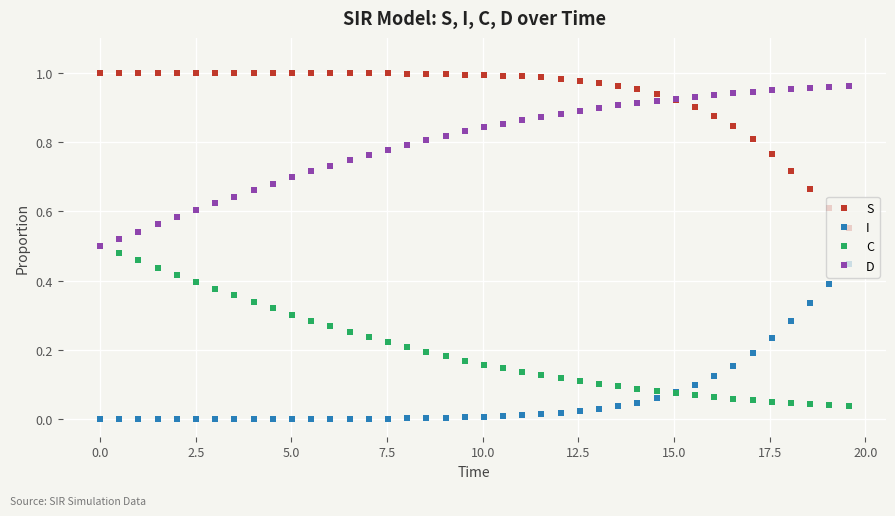

List the series in order of their overall mean, highest first.

S, D, C, I